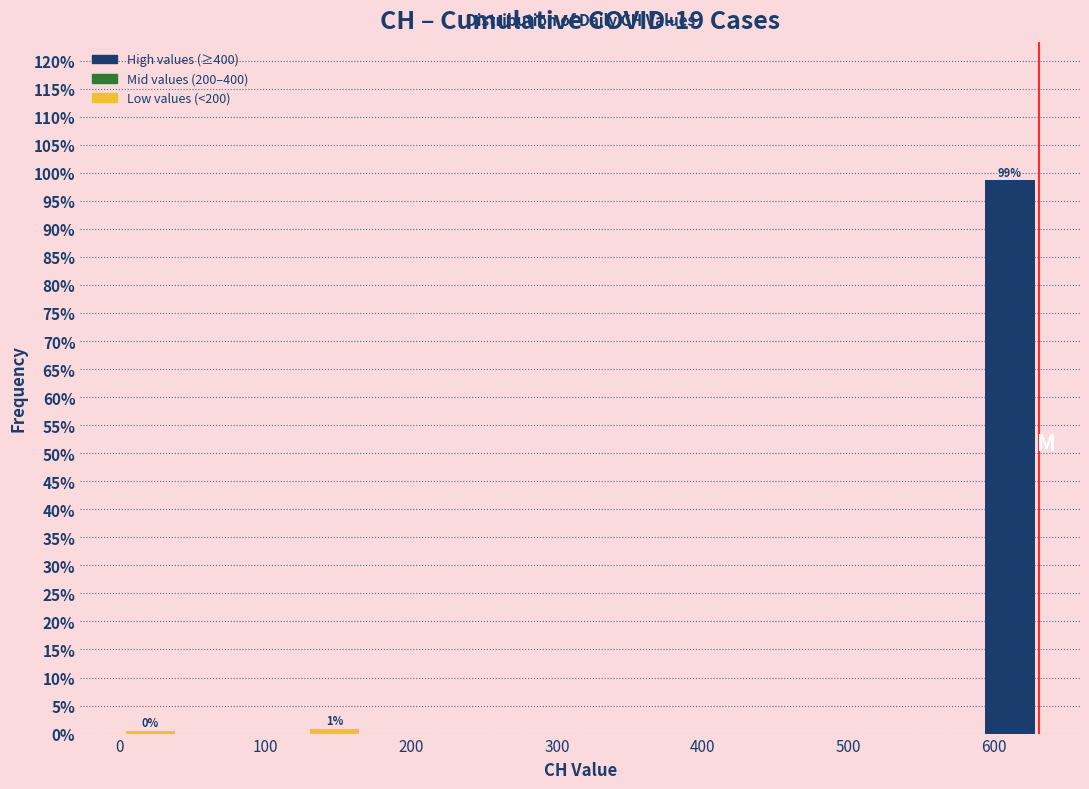

Over which range of the x-axis is the bar tallest?

590 to 630